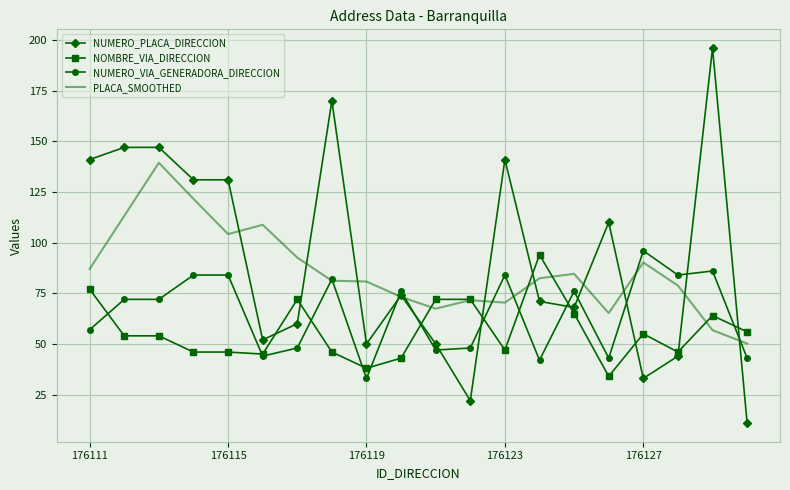

What is the highest value of the NUMERO_VIA_GENERADORA_DIRECCION series?

96.0